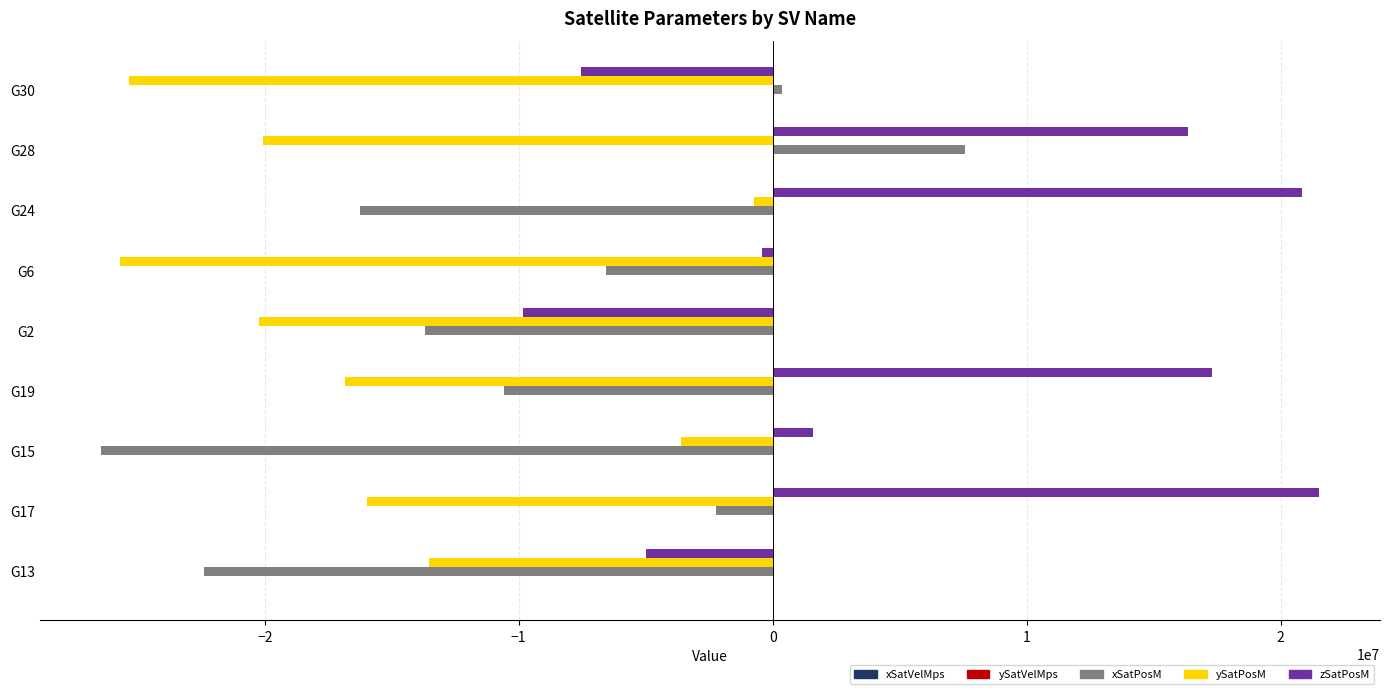

Count the number of data series in this chart.

5